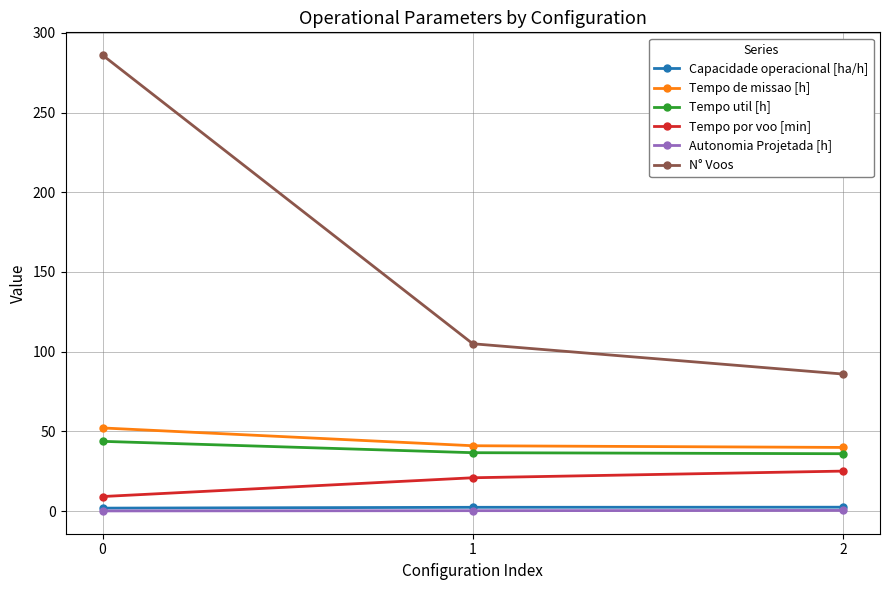

Count the number of categories in the chart.

3